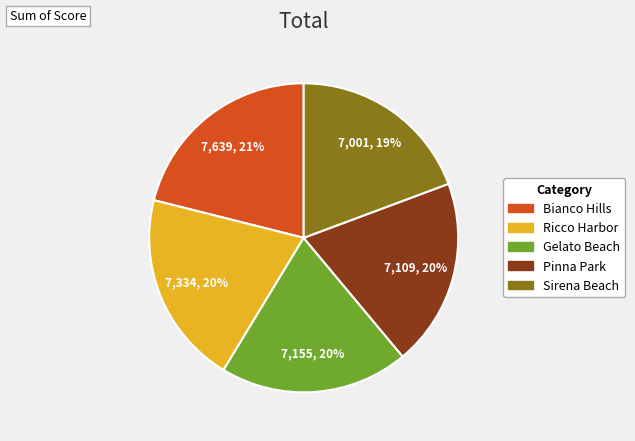

Does any single category account for the majority?

No